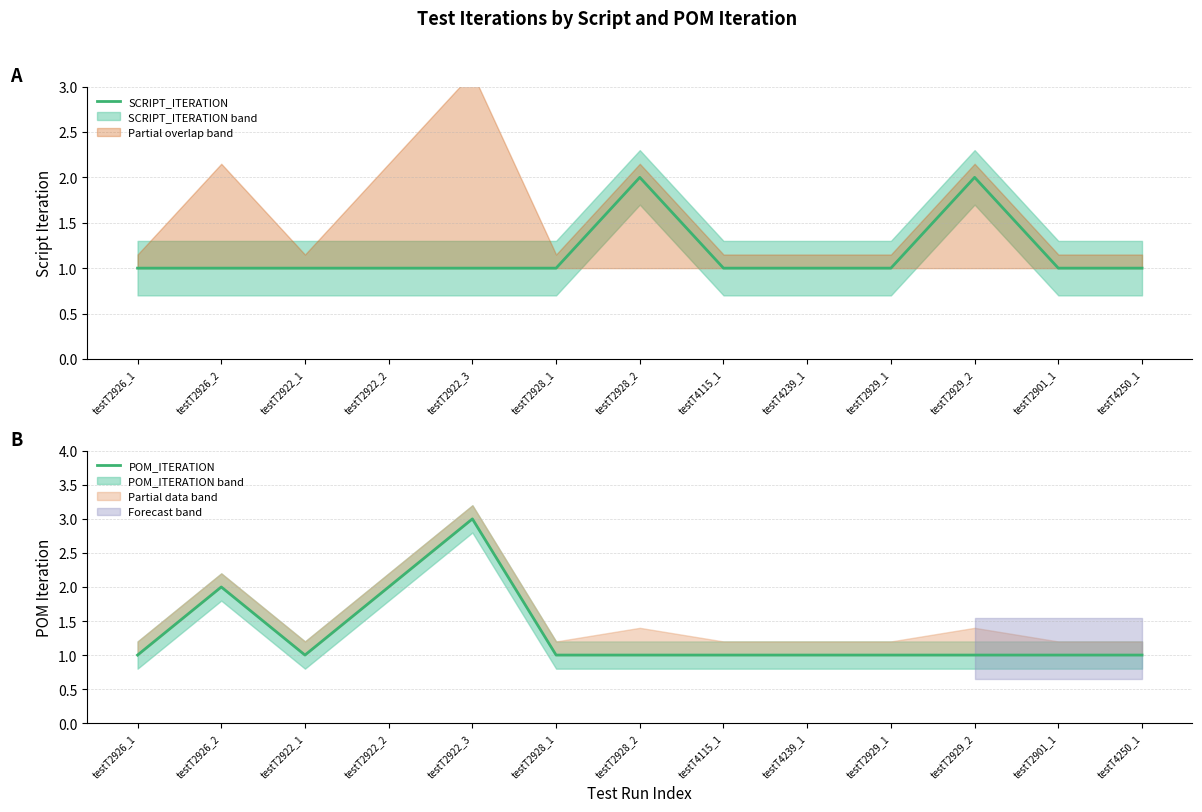

Which series has the largest range (max minus min)?

POM_ITERATION